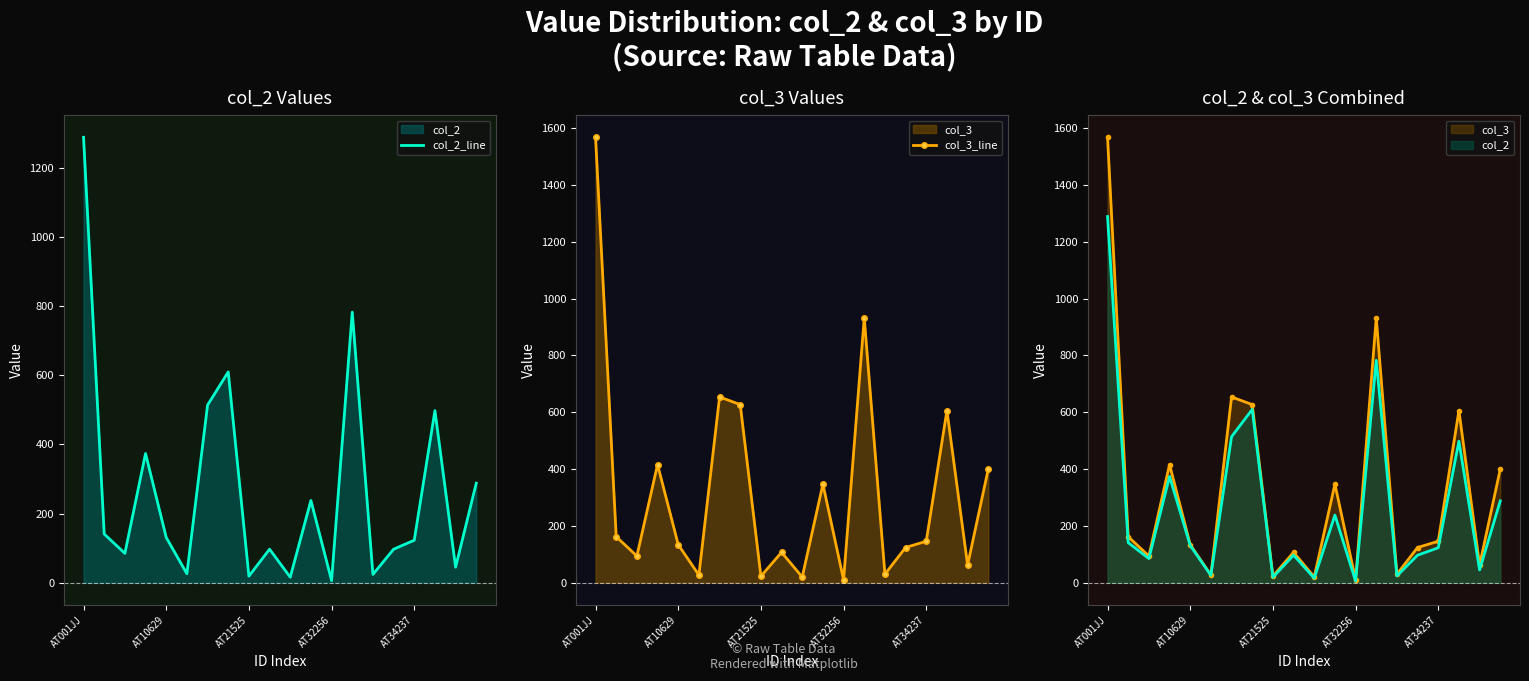

What is the maximum value for col_2_line?

1289